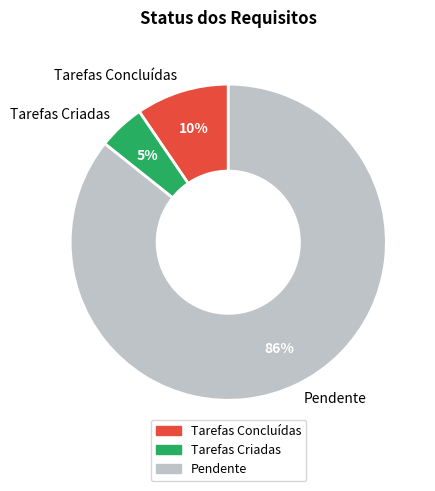

Which slice represents more than half of the pie?

Pendente